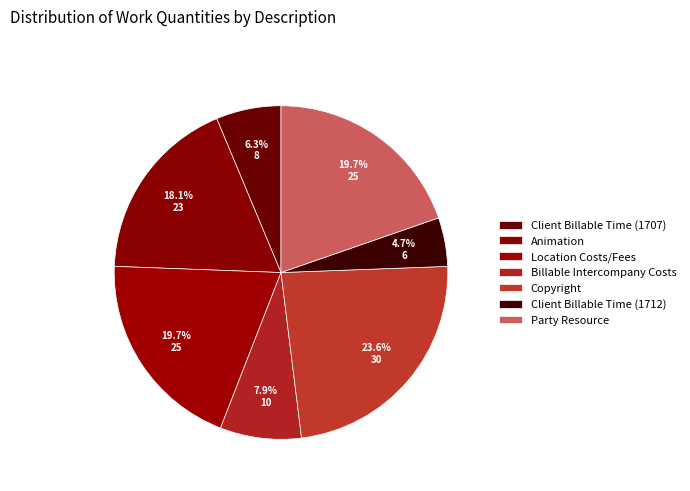

Combined, what portion of the pie is Animation and Client Billable Time (1707)?

24.4%